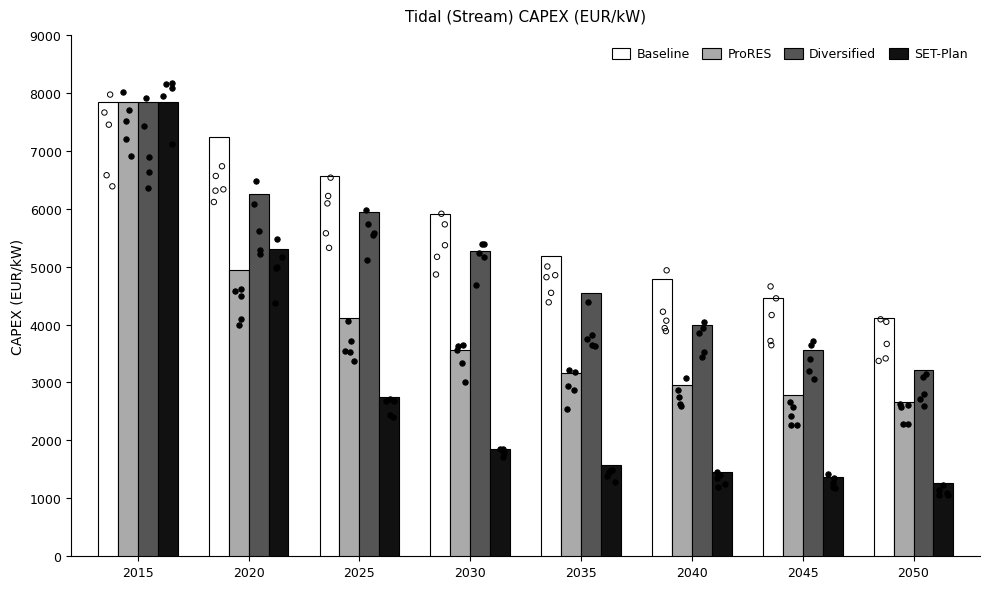

At how many categories does at least one series exceed 4111?

8